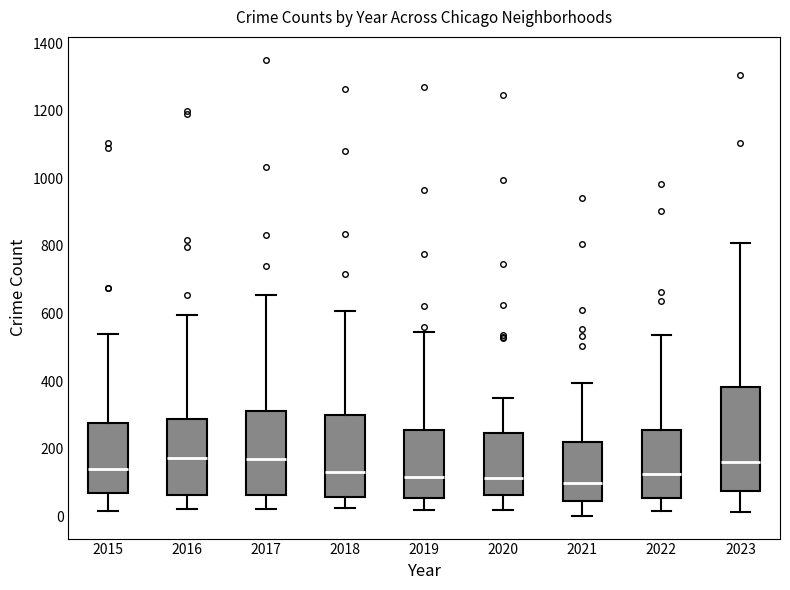

Reading left to right, read every box against the y-axis: the position of its median line, the range the box covers, and the ends of its whiskers. The values are not printed on the chart, so give them approximately, as read against the axis.

2015: median 140, box 80 to 280, whiskers 20 to 540
2016: median 180, box 60 to 280, whiskers 20 to 600
2017: median 180, box 60 to 320, whiskers 20 to 660
2018: median 140, box 60 to 300, whiskers 20 to 600
2019: median 120, box 60 to 260, whiskers 20 to 540
2020: median 120, box 60 to 240, whiskers 20 to 360
2021: median 100, box 40 to 220, whiskers 0 to 400
2022: median 120, box 60 to 260, whiskers 20 to 540
2023: median 160, box 80 to 380, whiskers 20 to 800